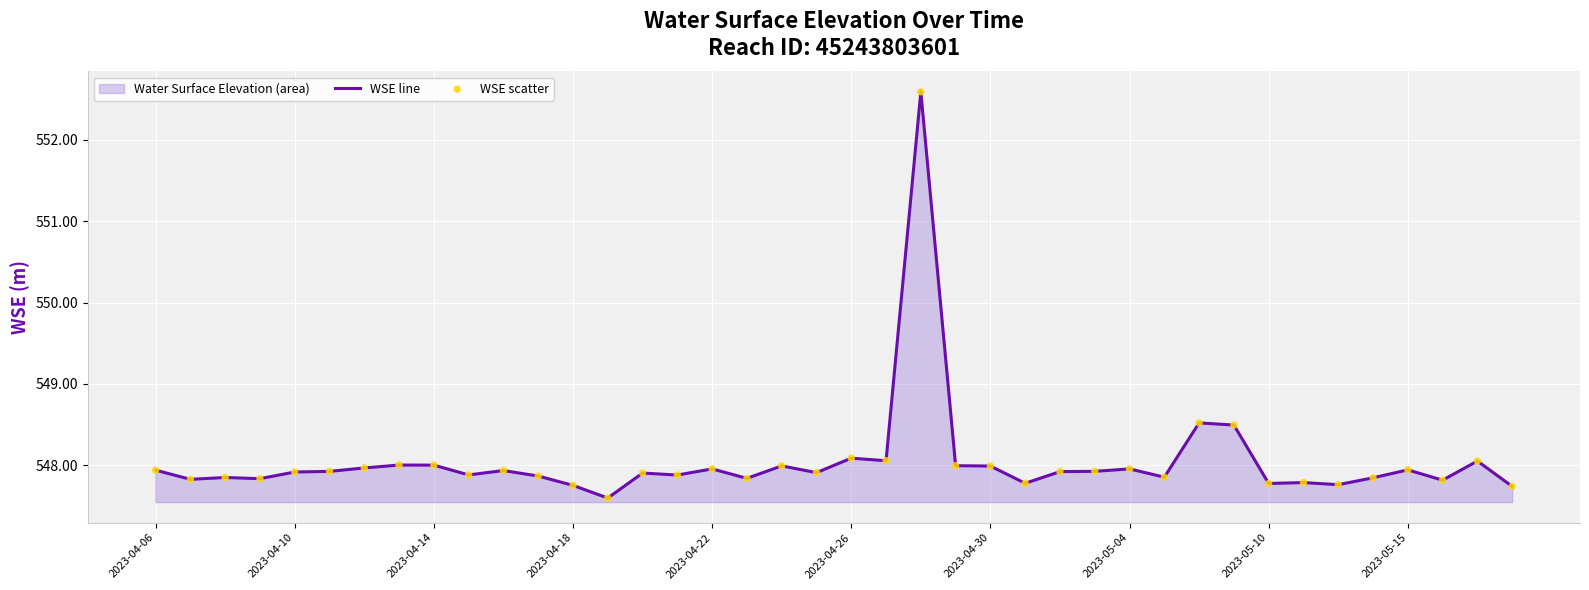

Which series contains the lowest Y value?

wse_line